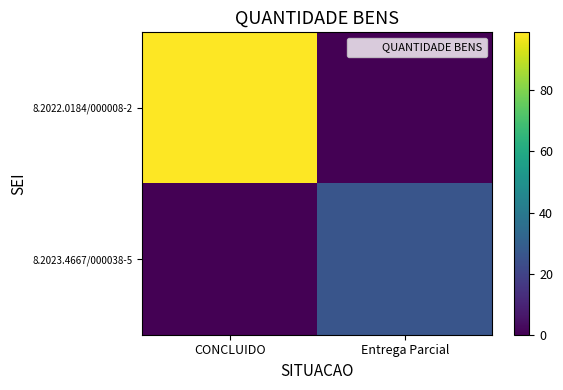

Rank the series at CONCLUIDO from lowest to highest value.

8.2023.4667/000038-5, 8.2022.0184/000008-2